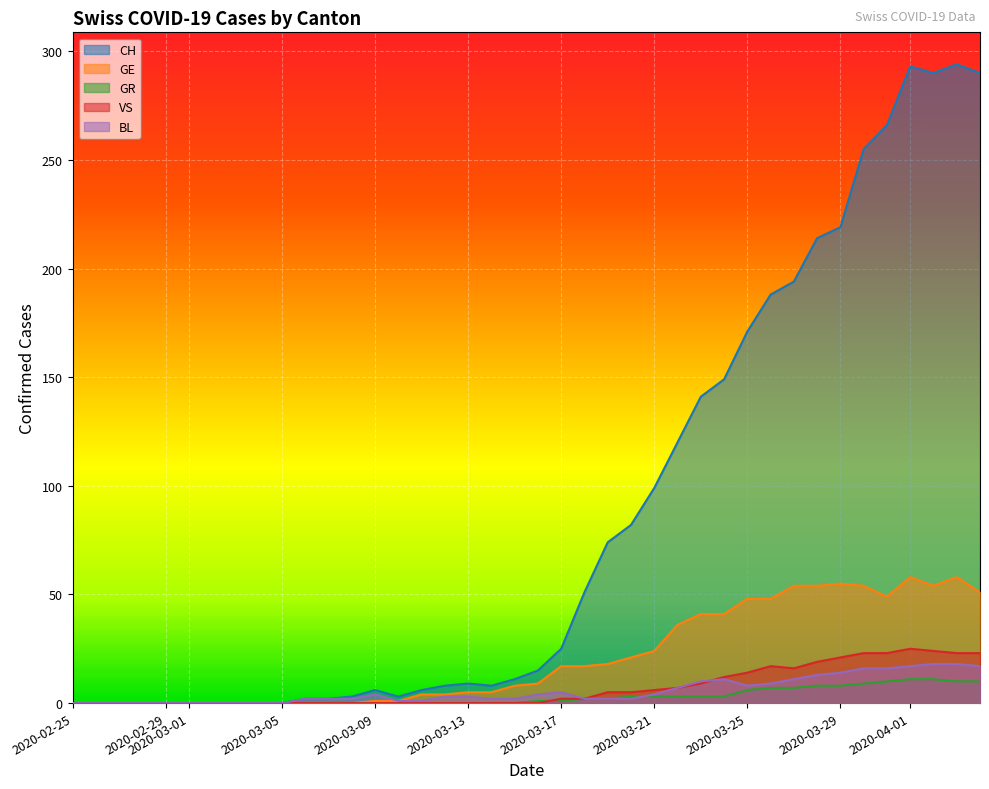

Reading left to right, transcribe all the data shown in this chart.

CH: 0	0	0	0	0	0	0	0	0	0	2	2	3	6	3	6	8	9	8	11	15	25	51	74	82	99	120	141	149	171	188	194	214	219	255	266	293	290	294	290
GE: 0	0	0	0	0	0	0	0	0	0	0	0	0	1	1	4	4	5	5	8	9	17	17	18	21	24	36	41	41	48	48	54	54	55	54	49	58	54	58	51
GR: 0	0	0	0	0	0	0	0	0	0	0	0	0	0	0	0	0	0	0	0	1	1	2	2	3	3	3	3	3	6	7	7	8	8	9	10	11	11	10	10
VS: 0	0	0	0	0	0	0	0	0	0	0	0	0	0	0	0	0	0	0	0	0	2	2	5	5	6	7	9	12	14	17	16	19	21	23	23	25	24	23	23
BL: 0	0	0	0	0	0	0	0	0	0	2	2	2	4	1	1	3	3	2	2	4	5	2	2	2	4	7	10	11	8	9	11	13	14	16	16	17	18	18	17